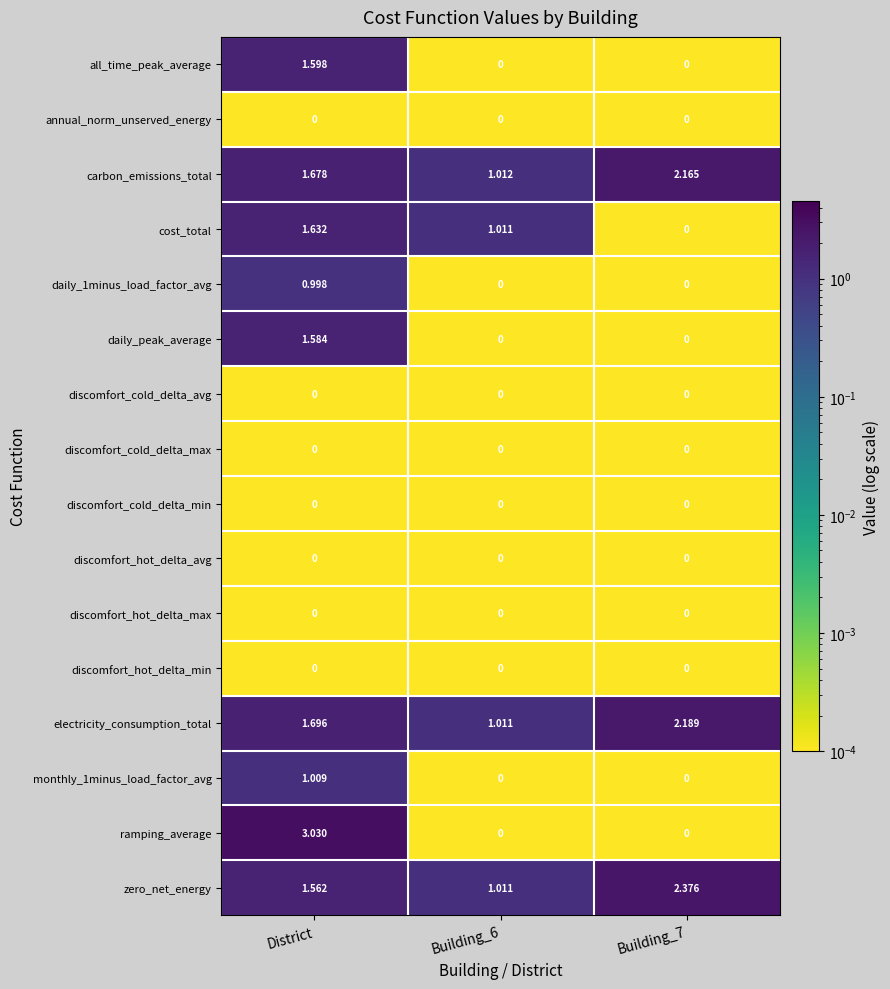

Which series changed the most between Building_6 and Building_7?

zero_net_energy